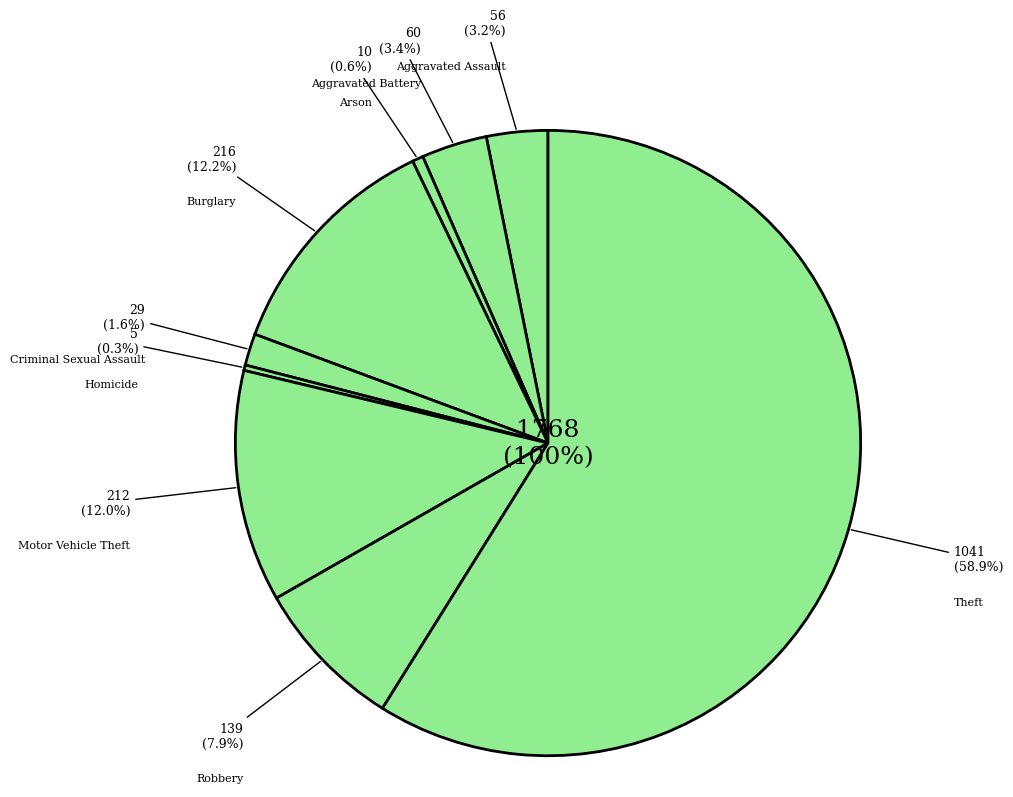

What is the ratio of the value at Burglary to the value at Motor Vehicle Theft?

1.0